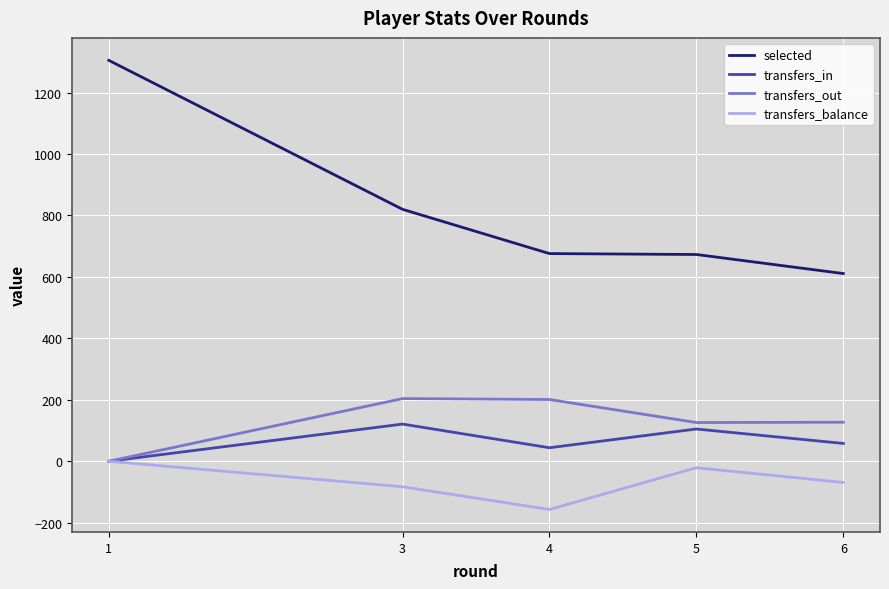

At which label does transfers_balance reach its peak?

1